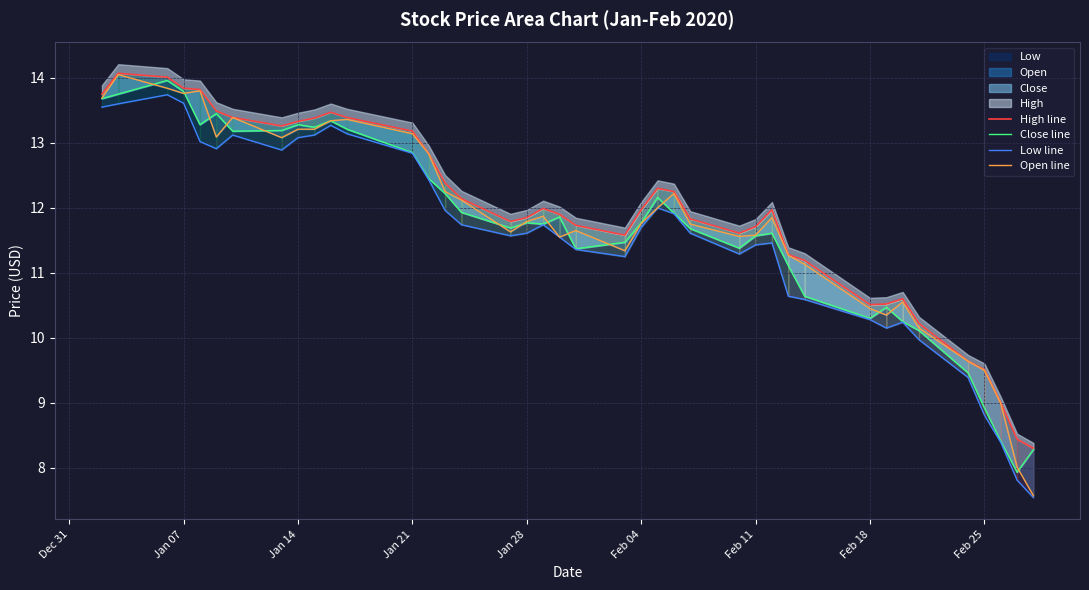

How many lines are shown in the chart?

4